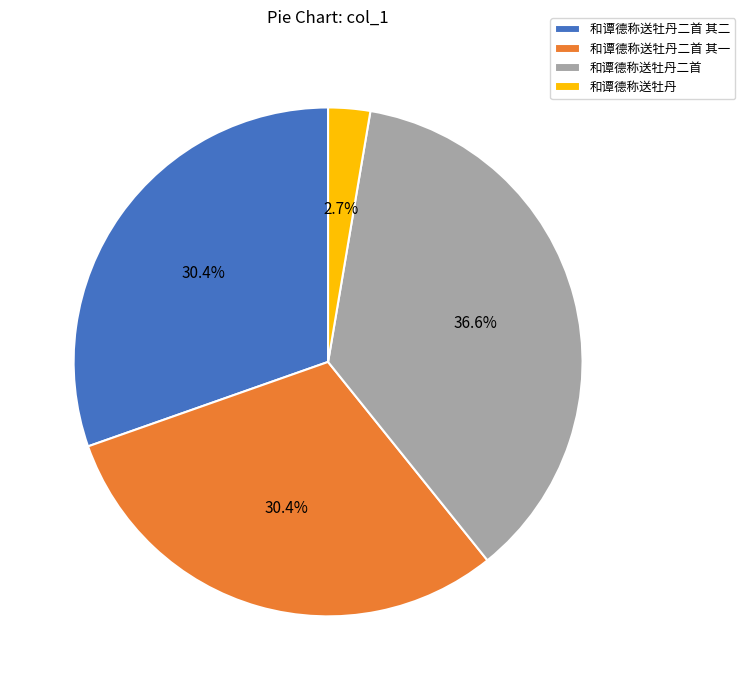

How much of the chart is everything except 和谭德称送牡丹二首 其一?

69.6%